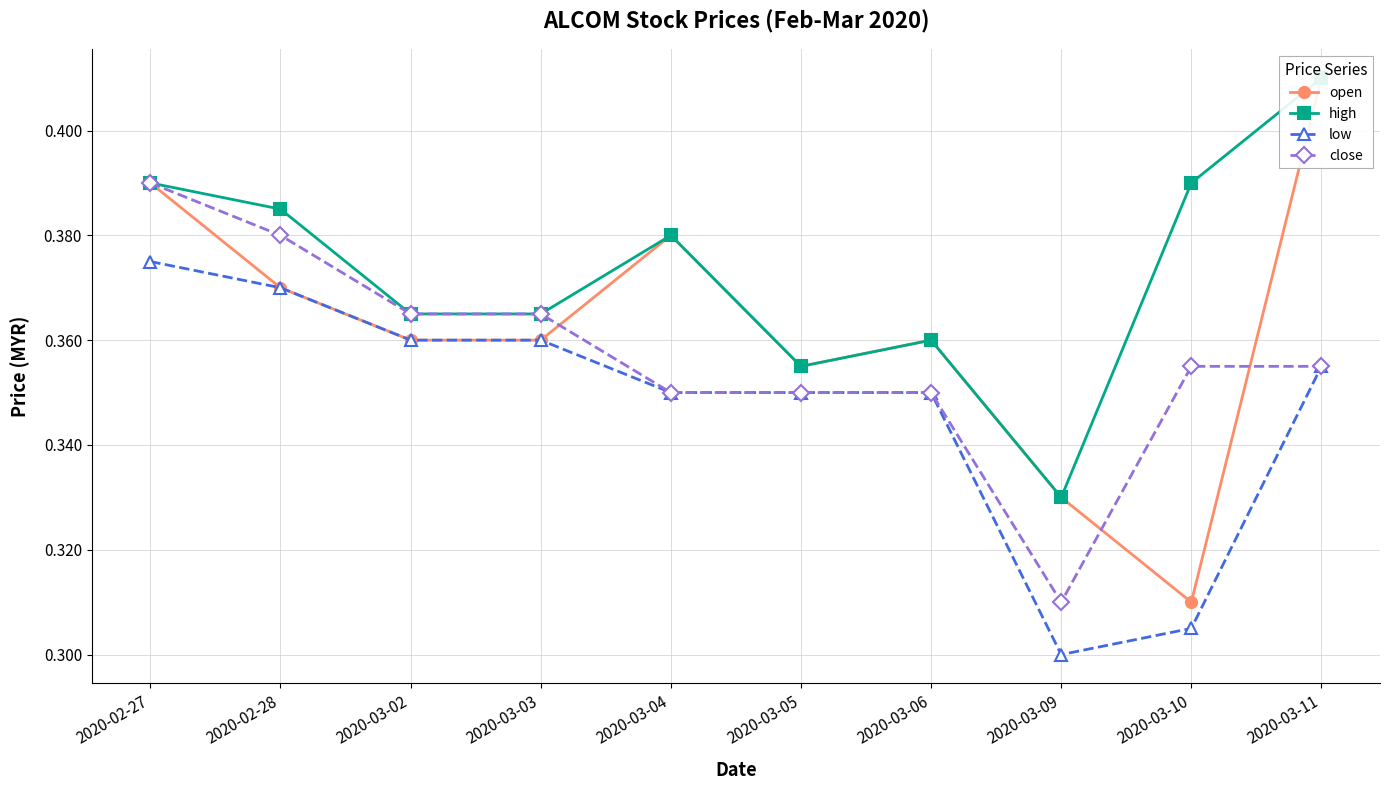

Which category has the lowest value across all series?

2020-03-09